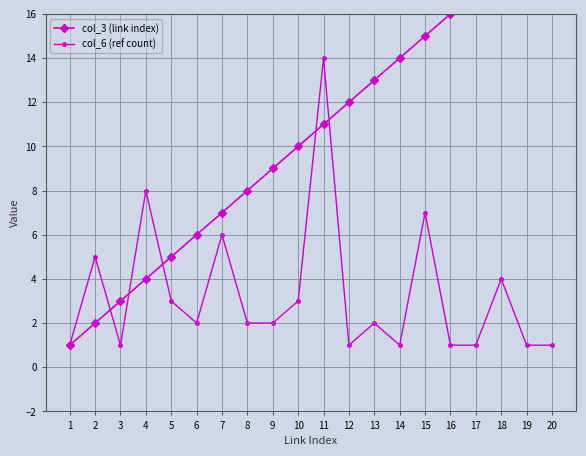

Which label corresponds to the smallest value in the chart?

1